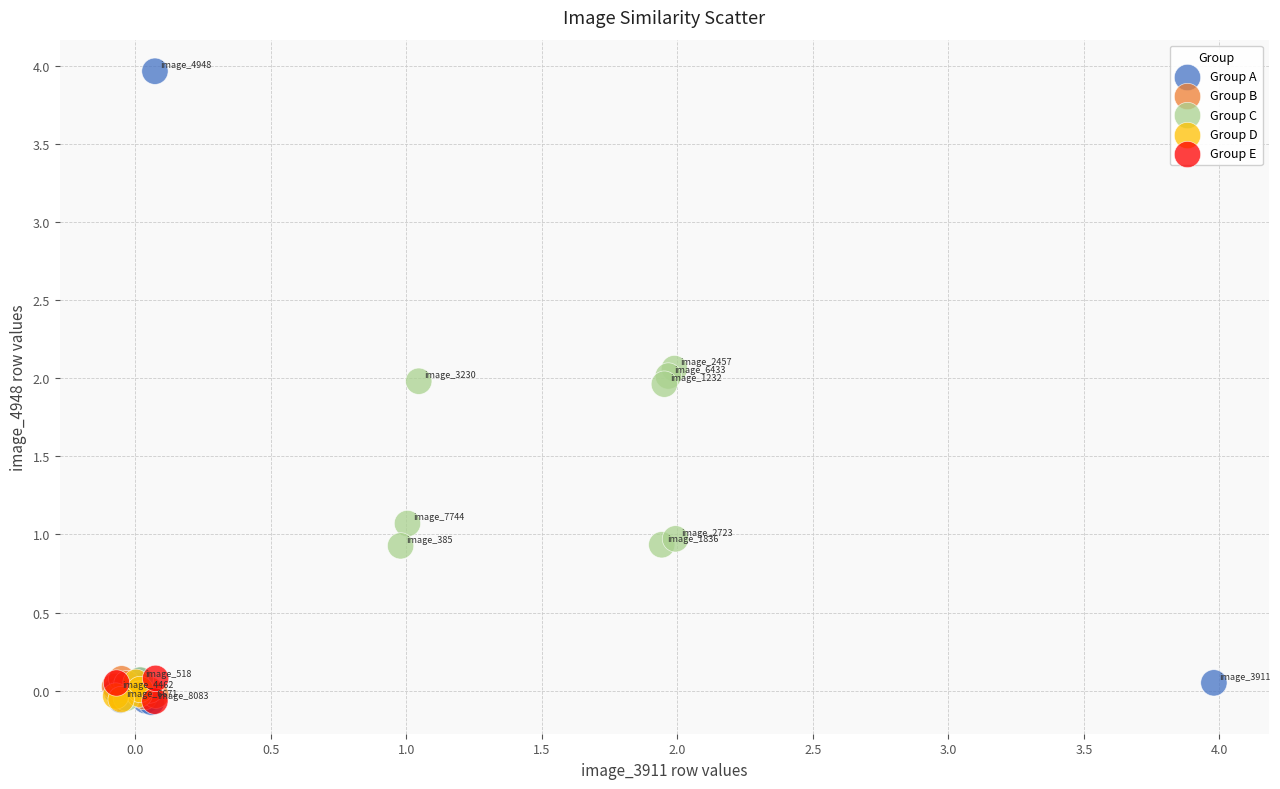

Which series reaches the maximum Y coordinate?

Group A